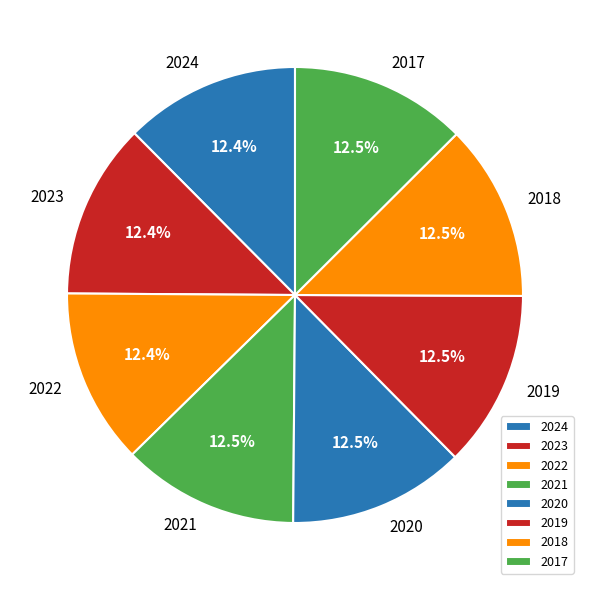

What is the ratio of the value at 2024 to the value at 2018?

1.0